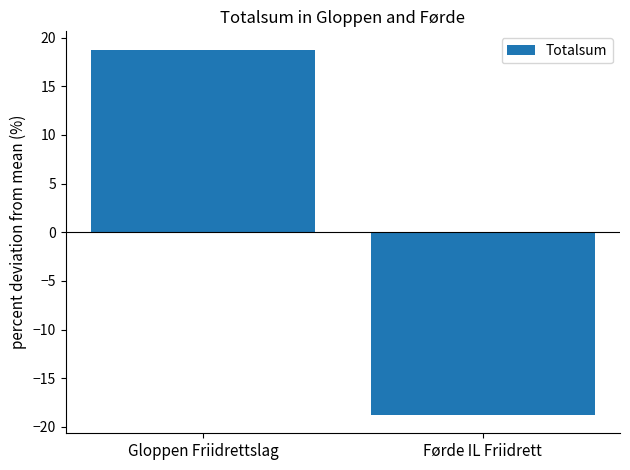

Which has a higher value, Gloppen Friidrettslag or Førde IL Friidrett?

Gloppen Friidrettslag